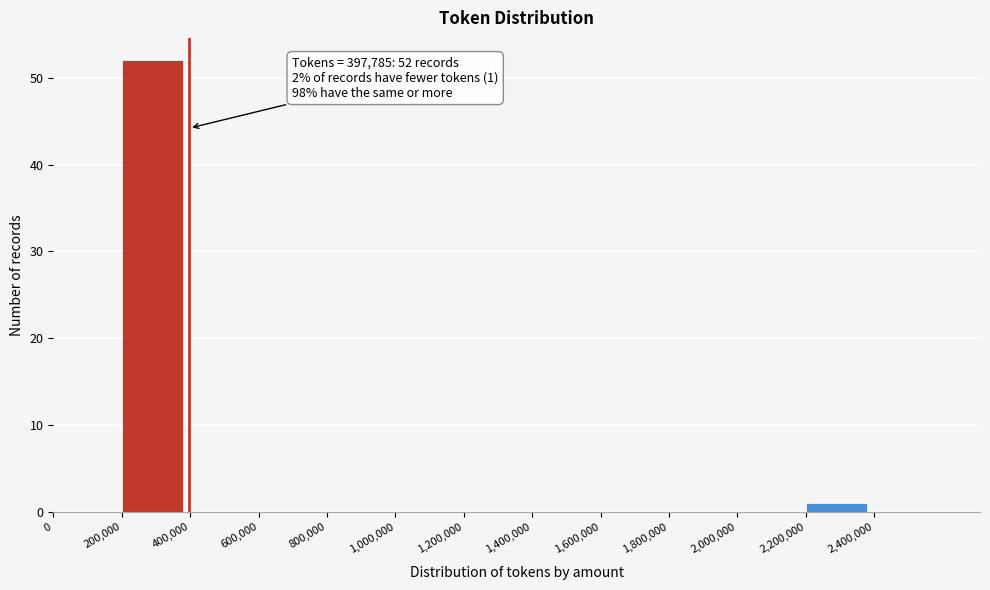

Which range on the x-axis has the tallest bar?

200000 to 400000